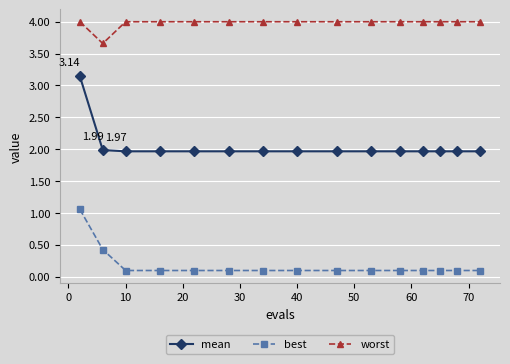

Which series has the largest range (max minus min)?

mean